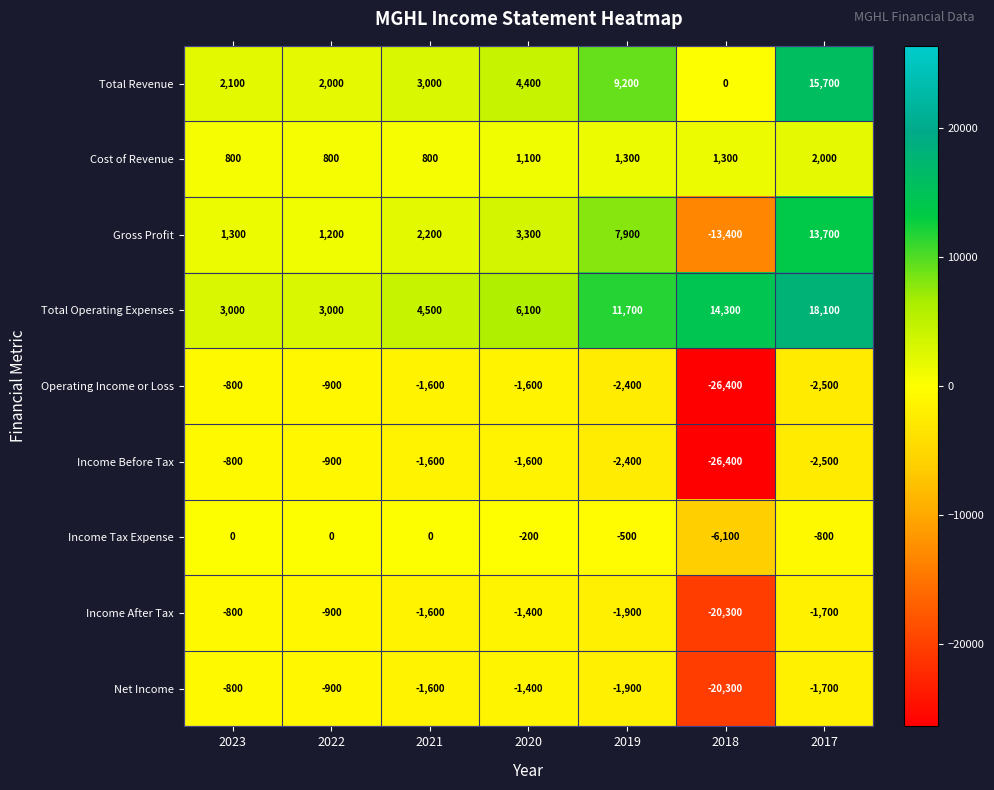

At which category does the chart reach its minimum across all series?

2018